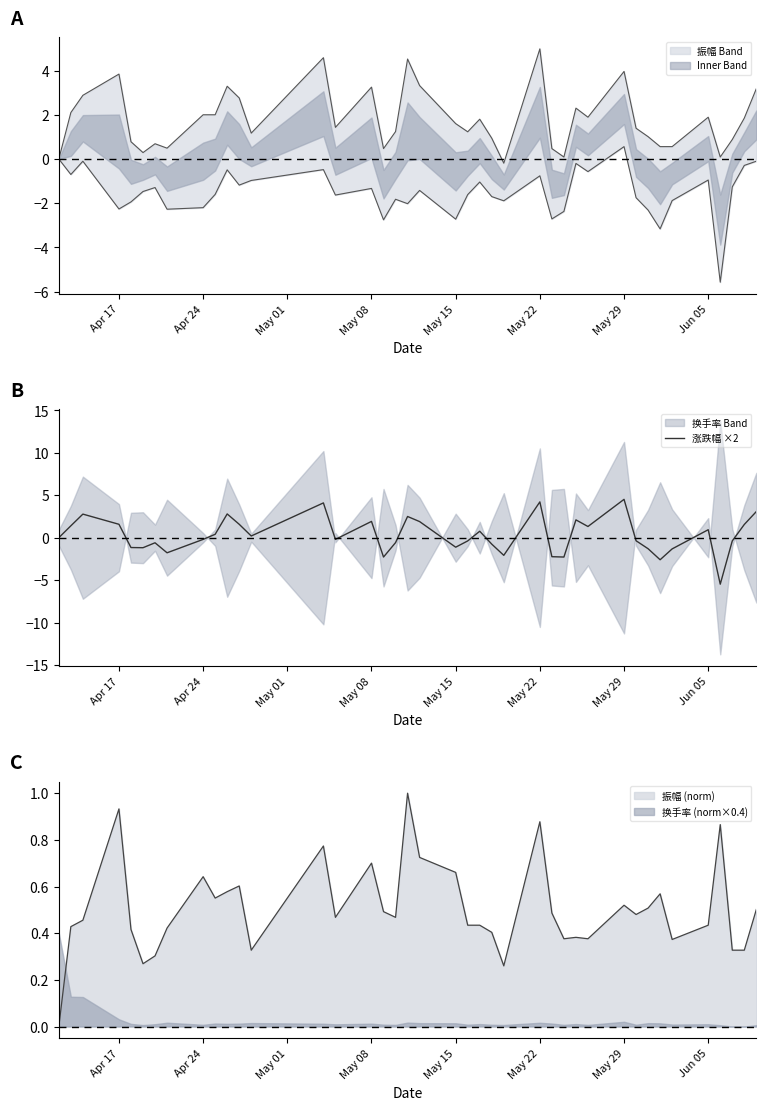

True or false: 换手率 (norm×0.4) has a value of 0.0 at Apr 24.

True